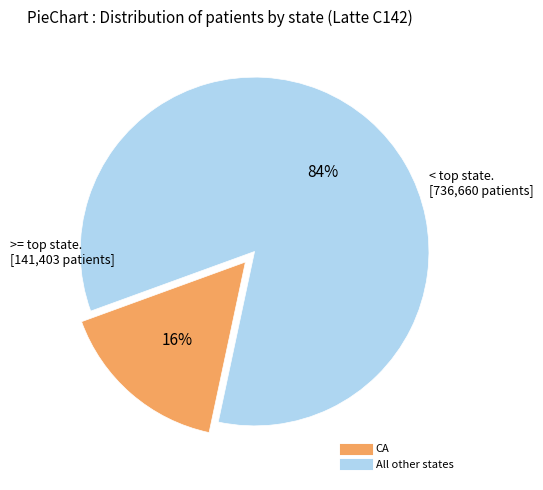

Is there any slice that represents more than half of the pie?

Yes